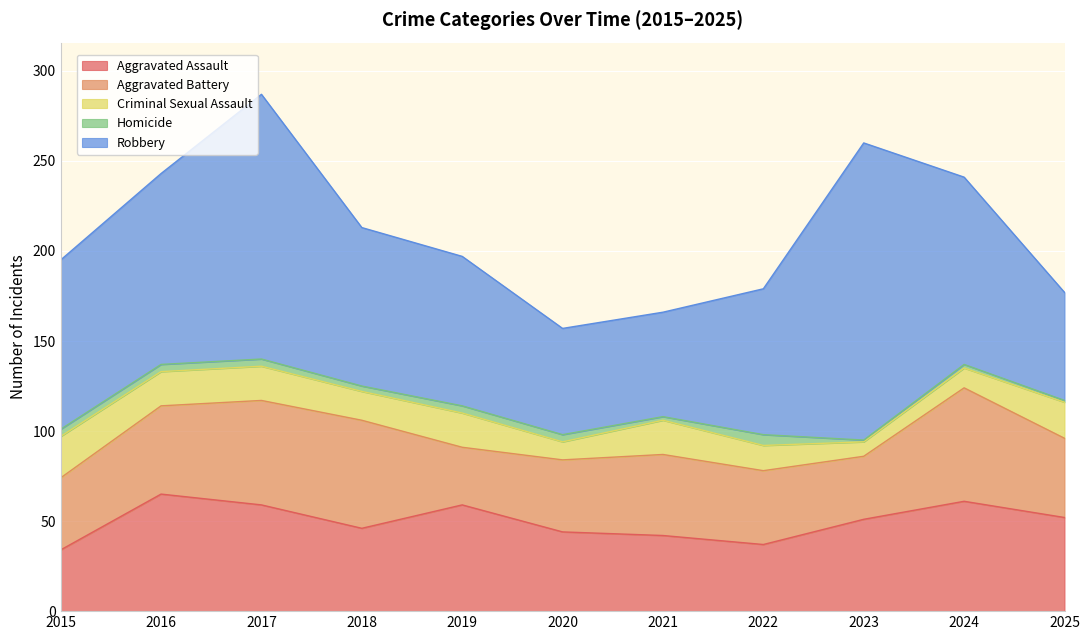

Reading left to right, extract all data points from this chart.

Aggravated Assault: 34	65	59	46	59	44	42	37	51	61	52
Aggravated Battery: 40	49	58	60	32	40	45	41	35	63	44
Criminal Sexual Assault: 23	19	19	16	19	10	19	14	8	11	20
Homicide: 4	4	4	3	4	4	2	6	1	2	1
Robbery: 94	106	147	88	83	59	58	81	165	104	60